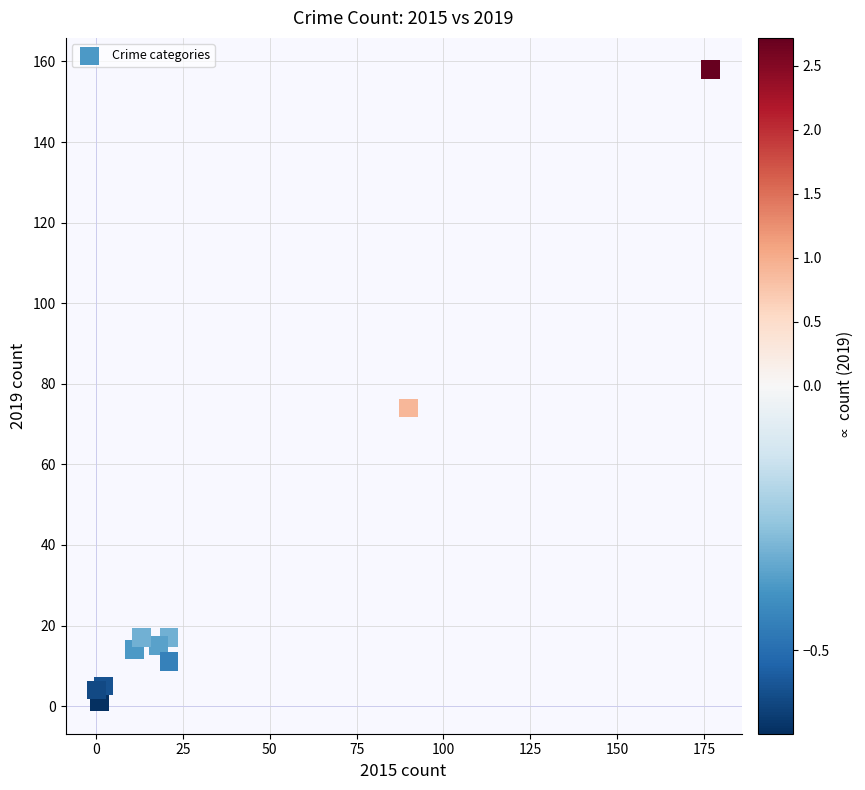

What Y value in the scatter plot is closest to 79?

74